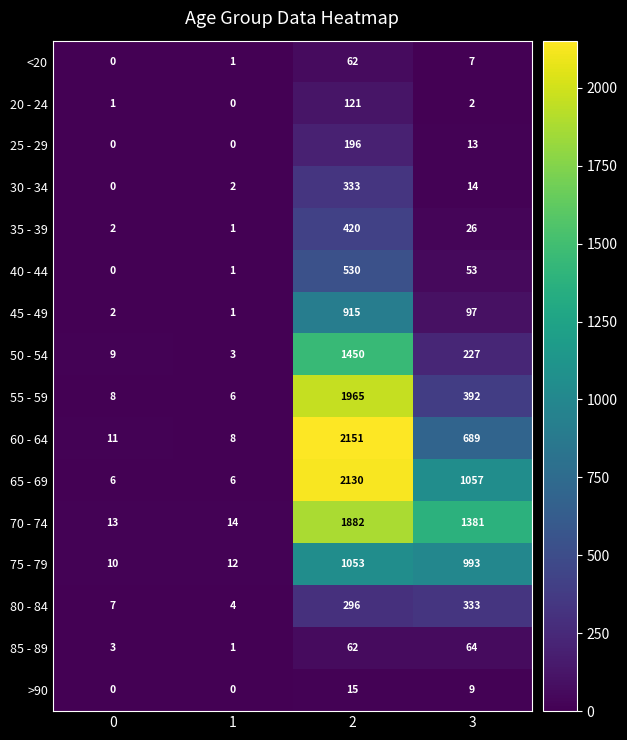

What is the total value across all series at 1?

60